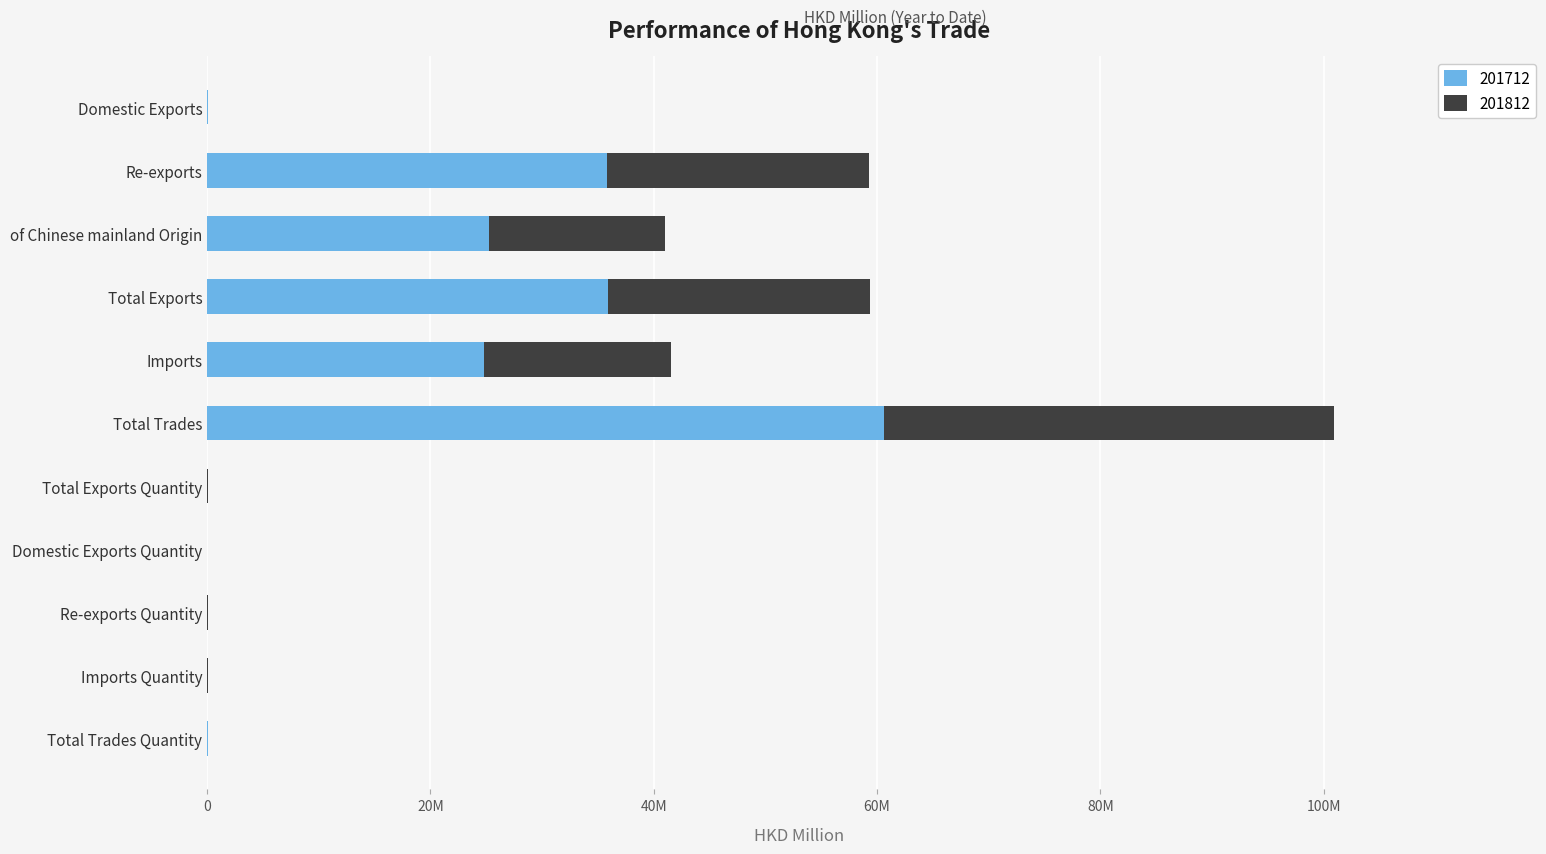

The value of 201812 at Domestic Exports is 0.0. True or false?

False